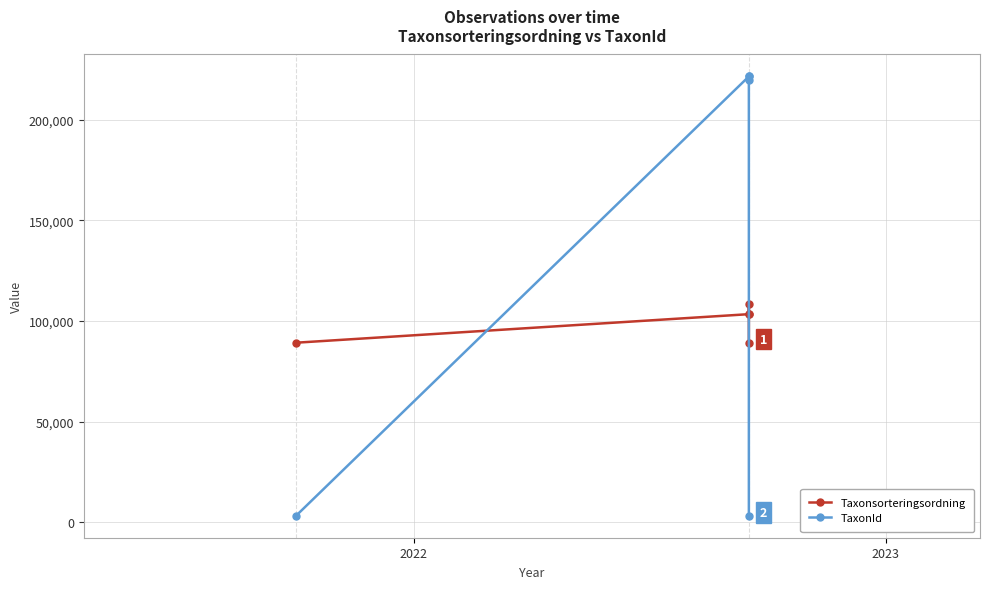

What is the sum of the TaxonId values at 2023 and 4?

222926